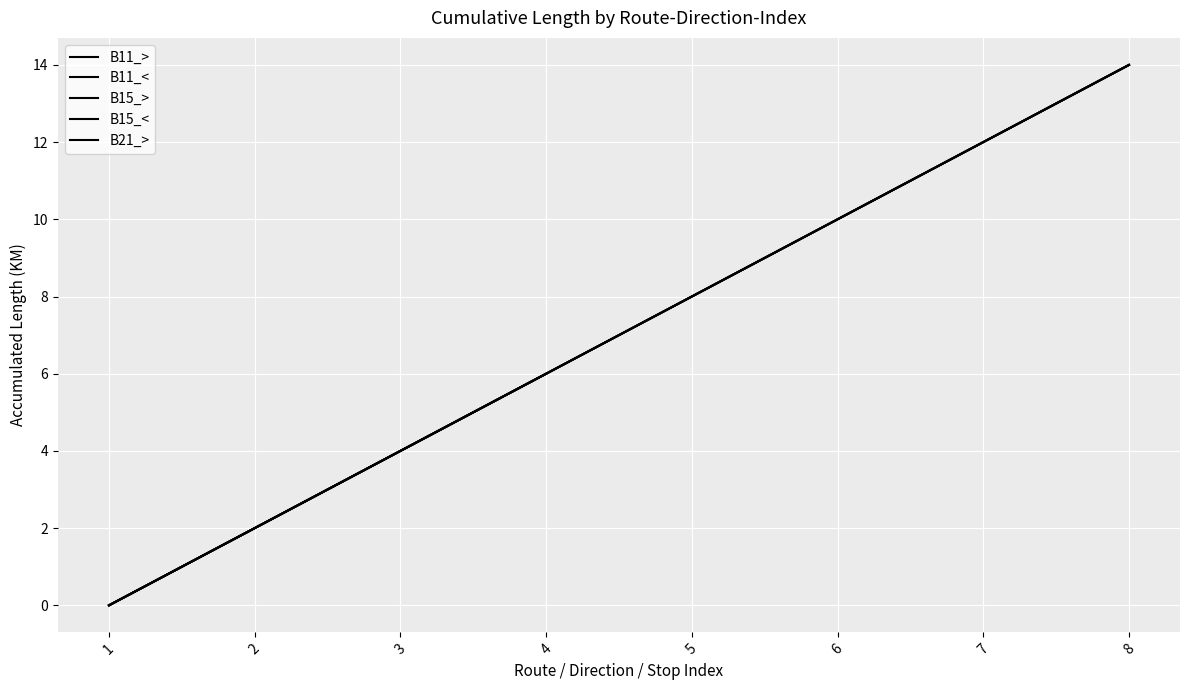

Is it true that the value at B11_<_7 is 12?

True